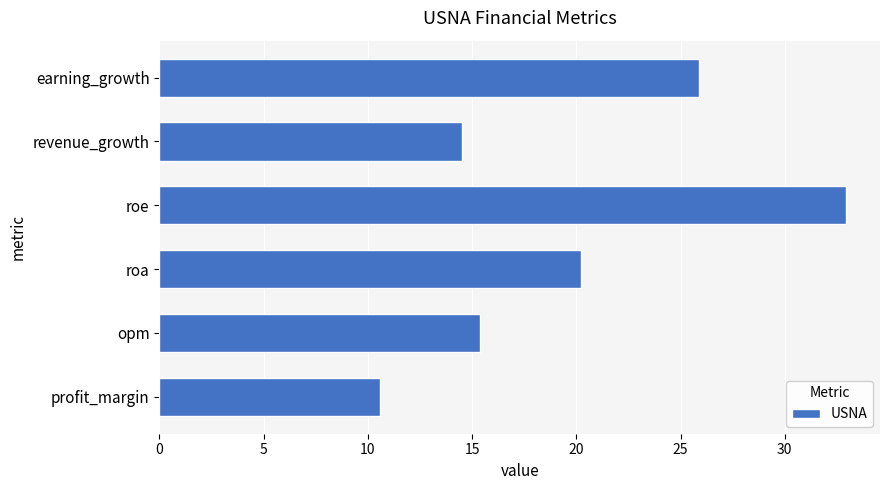

What is the sum of all values?

119.5